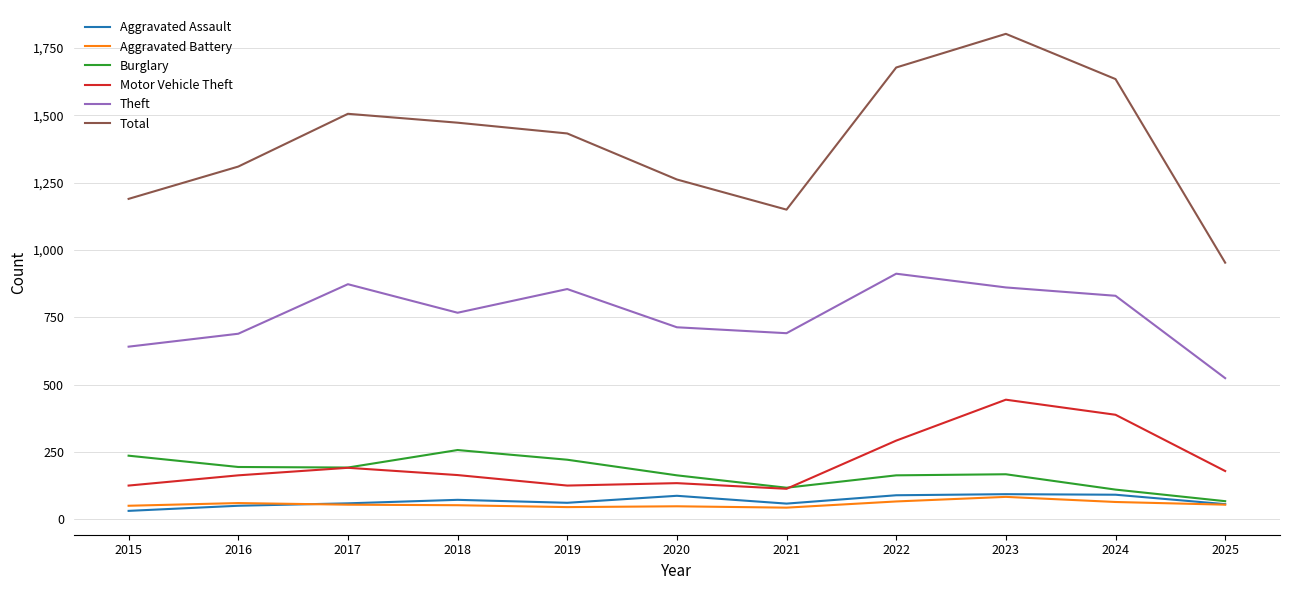

True or false: Total and Aggravated Battery intersect in this chart.

False